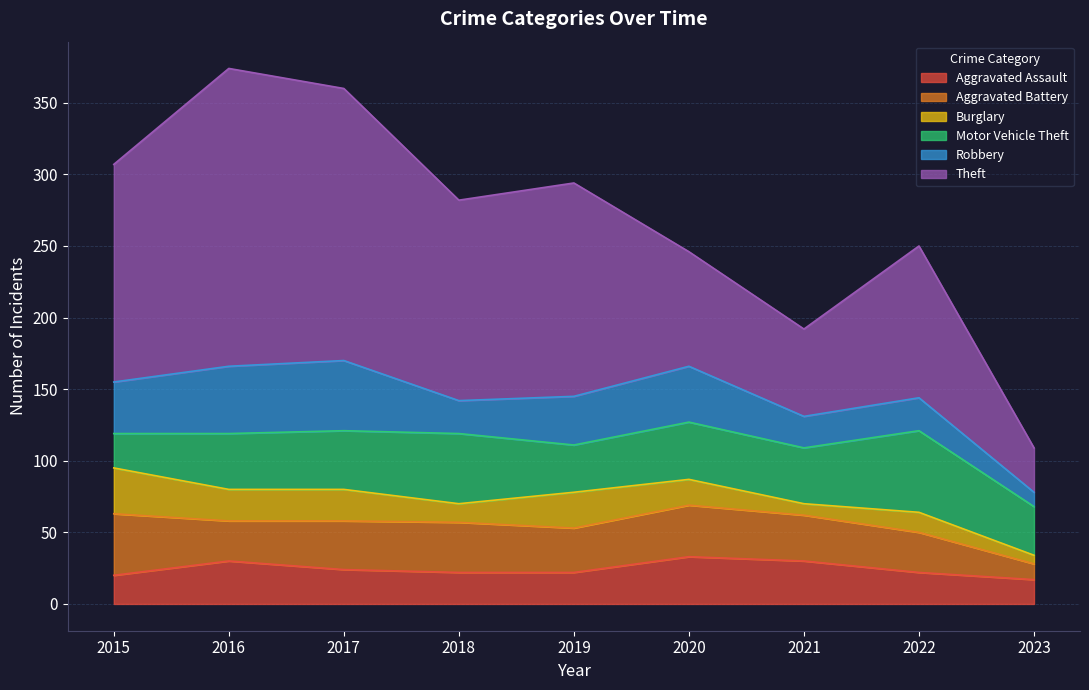

Between 2016 and 2023, which is larger?

2016